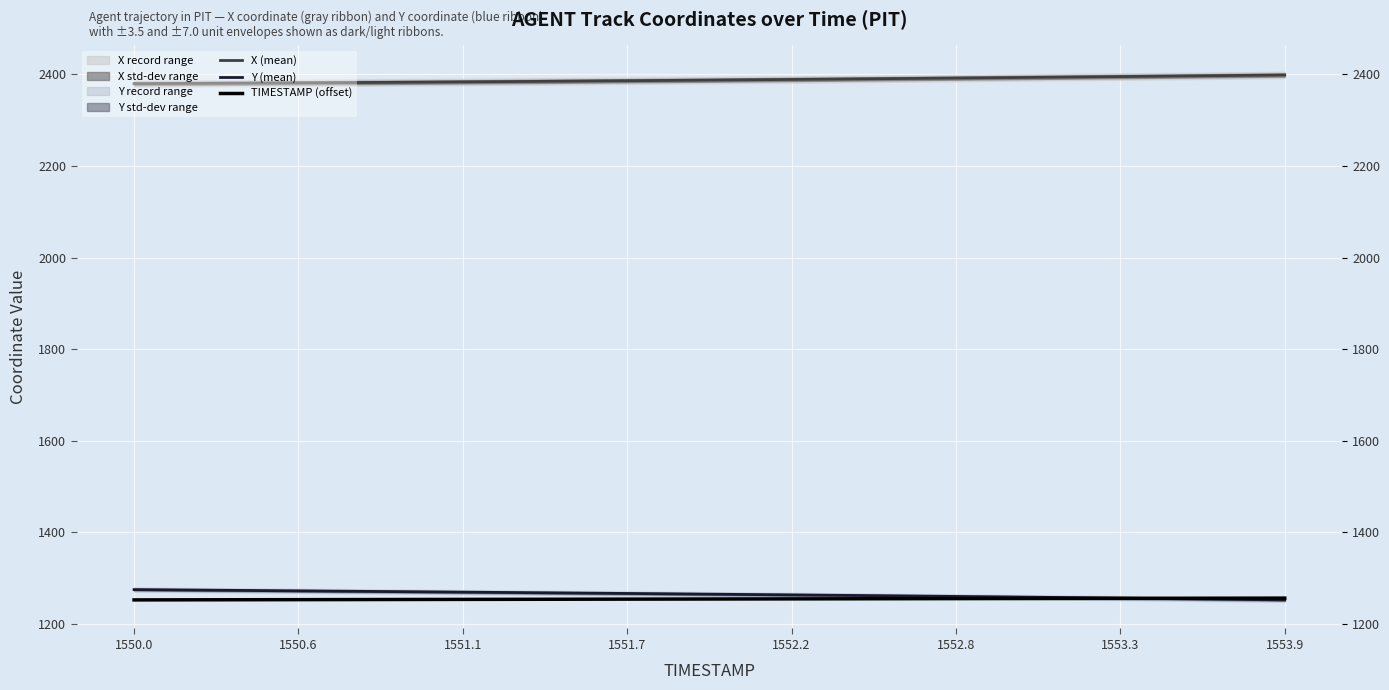

What is the difference between the second highest and second lowest values in the Y (mean) series?

21.3